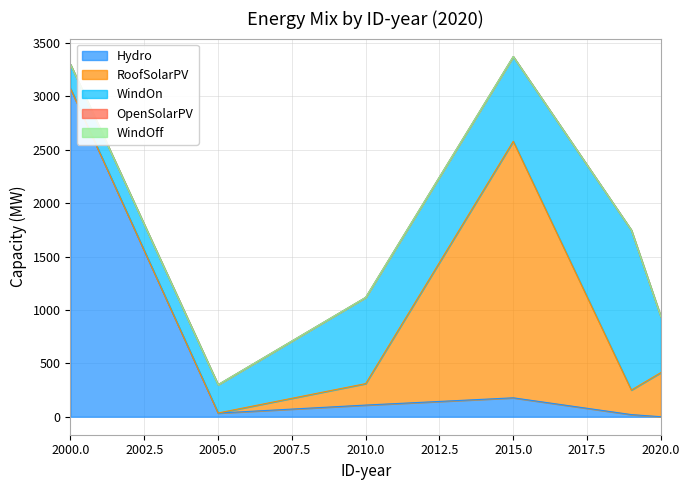

List the labels in order of RoofSolarPV value, largest first.

2015, 2020, 2019, 2010, 2005, 2000